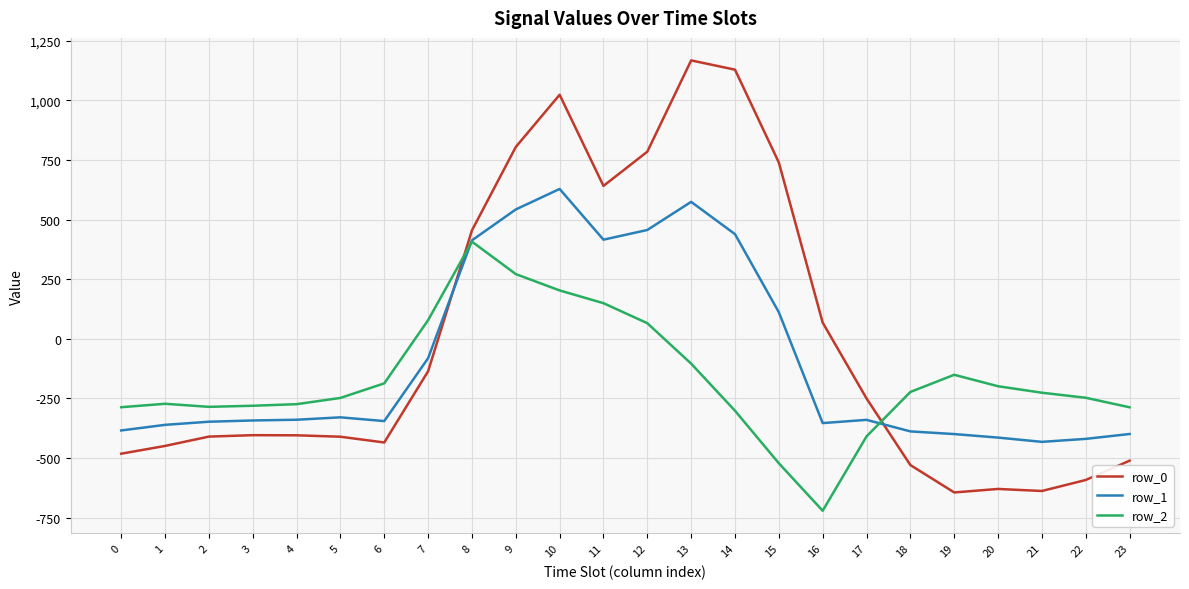

Read the row_2 value at 15.

-522.2